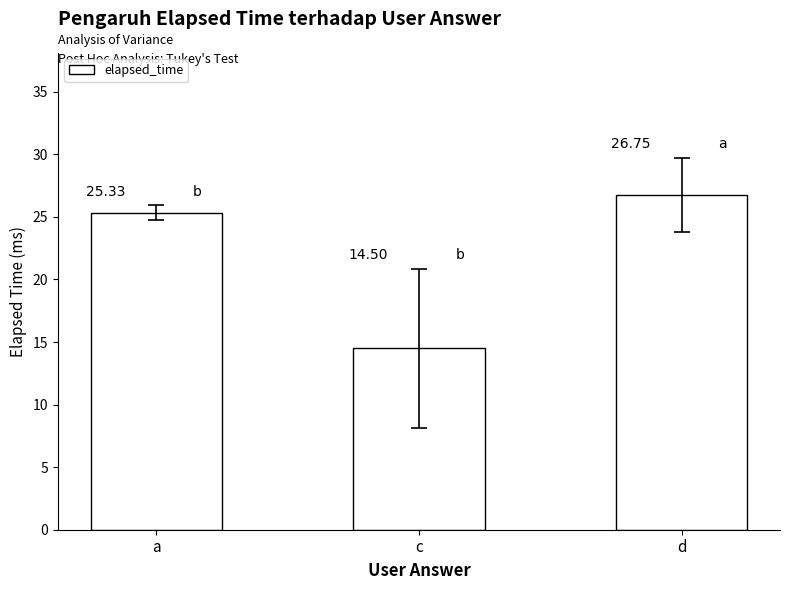

Are the bars horizontal?

No